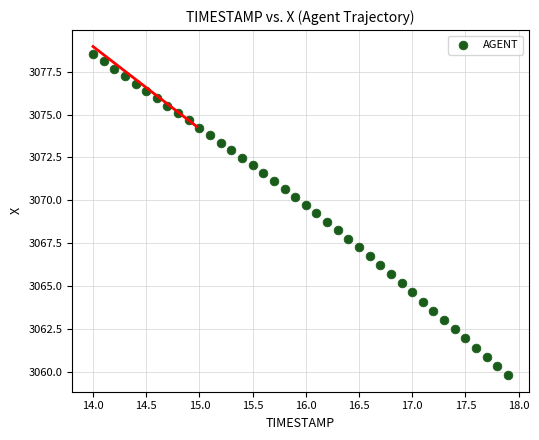

What is the range of X values (max minus min)?

3.9